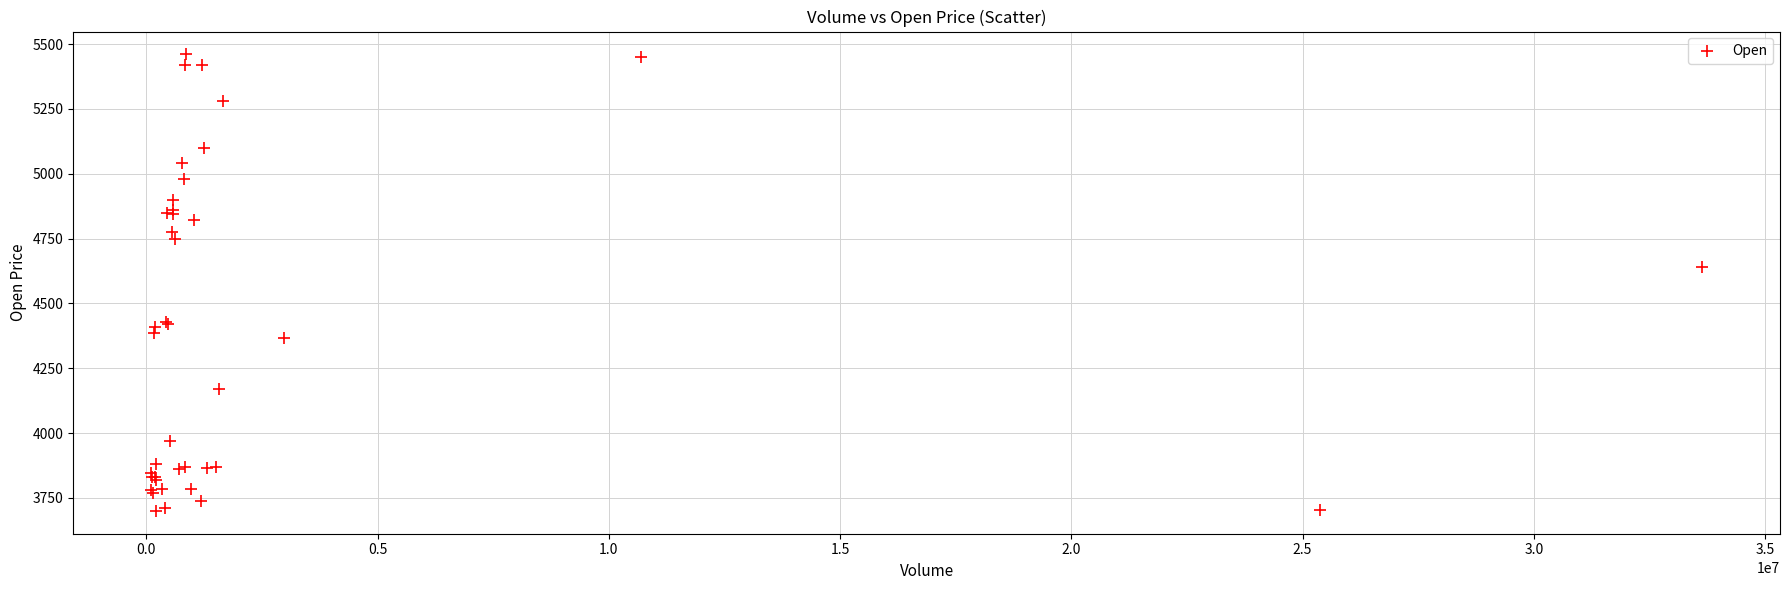

What Y value in the scatter plot is closest to 4580?

4640